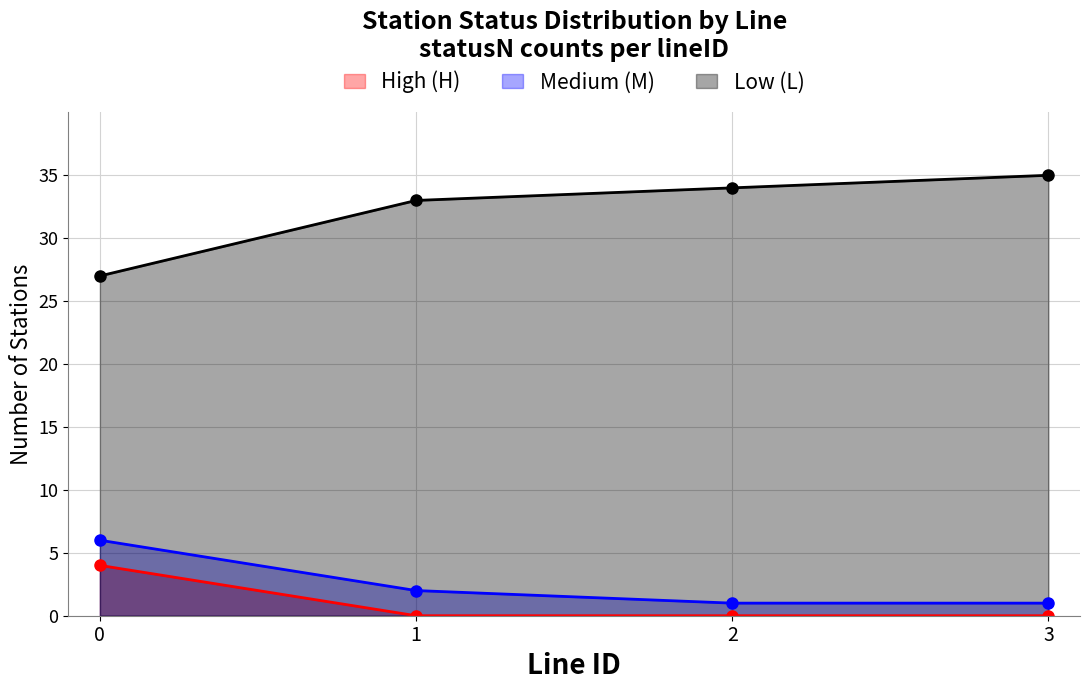

Is the value of Count_L at 2 greater than the value of Count_M at 1?

Yes